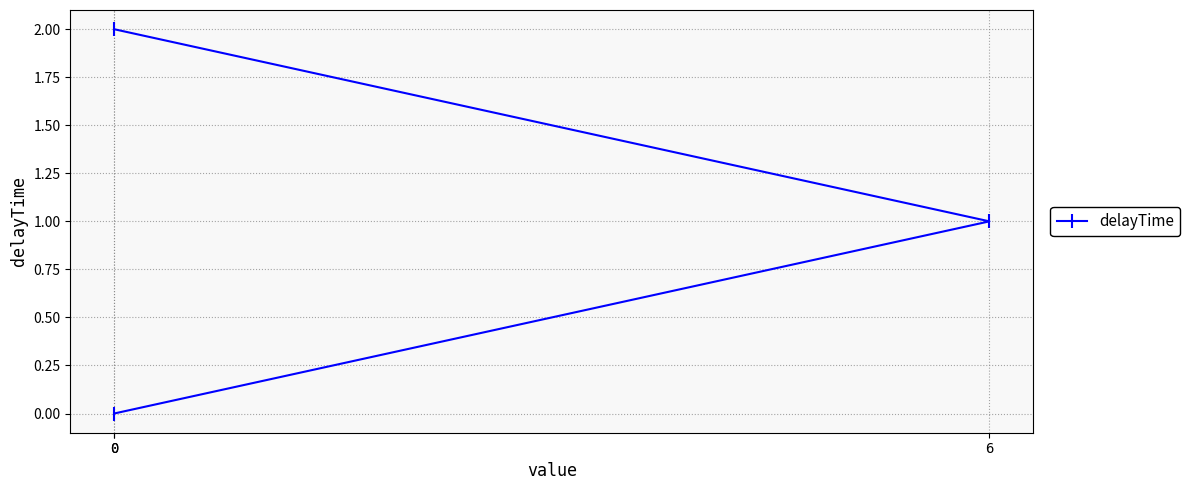

Reading left to right, what are all the values shown in this chart?

0	1	2